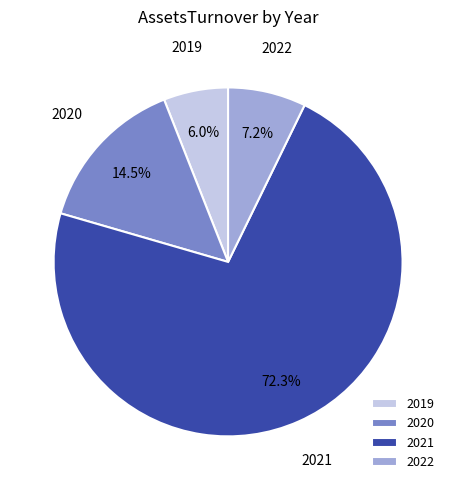

The 2022 slice represents 57% of the pie. True or false?

False